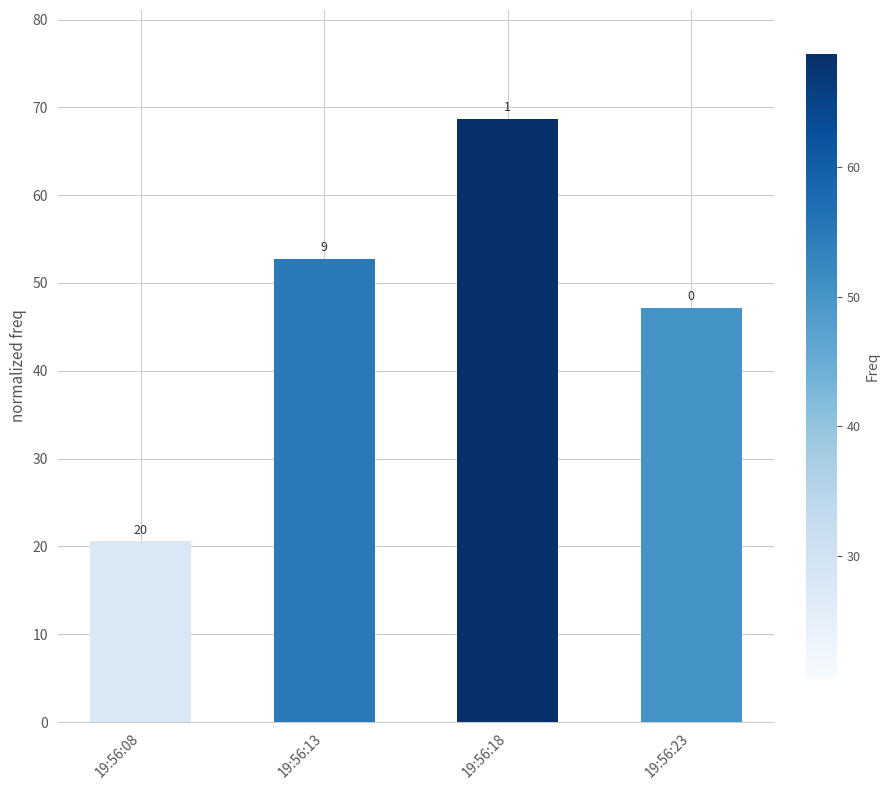

True or false: the data shows 93.7 at 19:56:18.

False